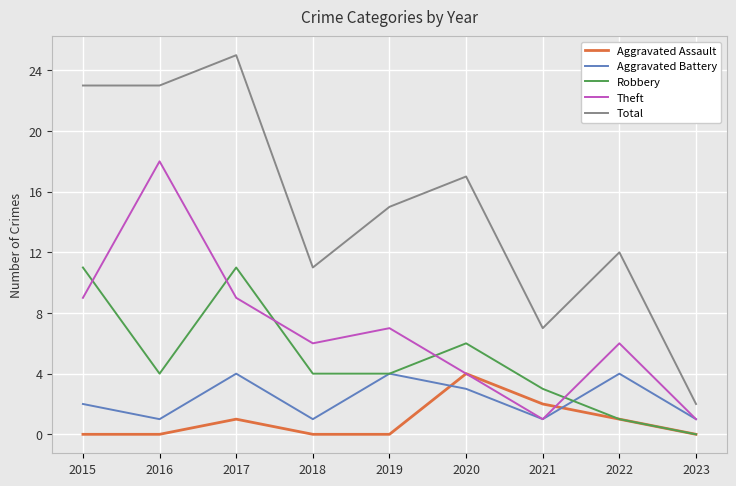

Is it true that Aggravated Assault equals -2 at 2023?

False